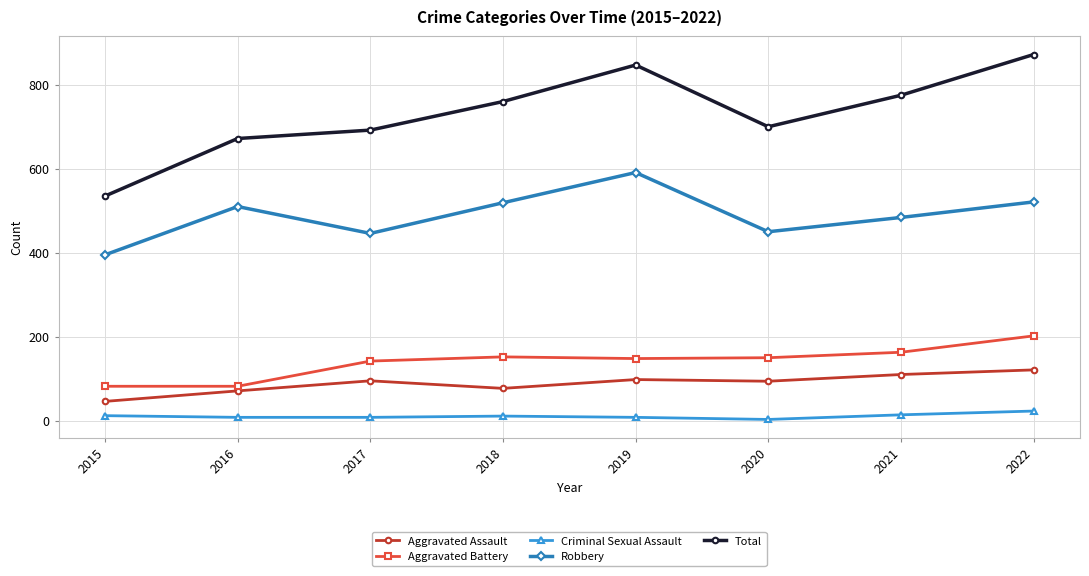

Which series has the largest total across all categories?

Total